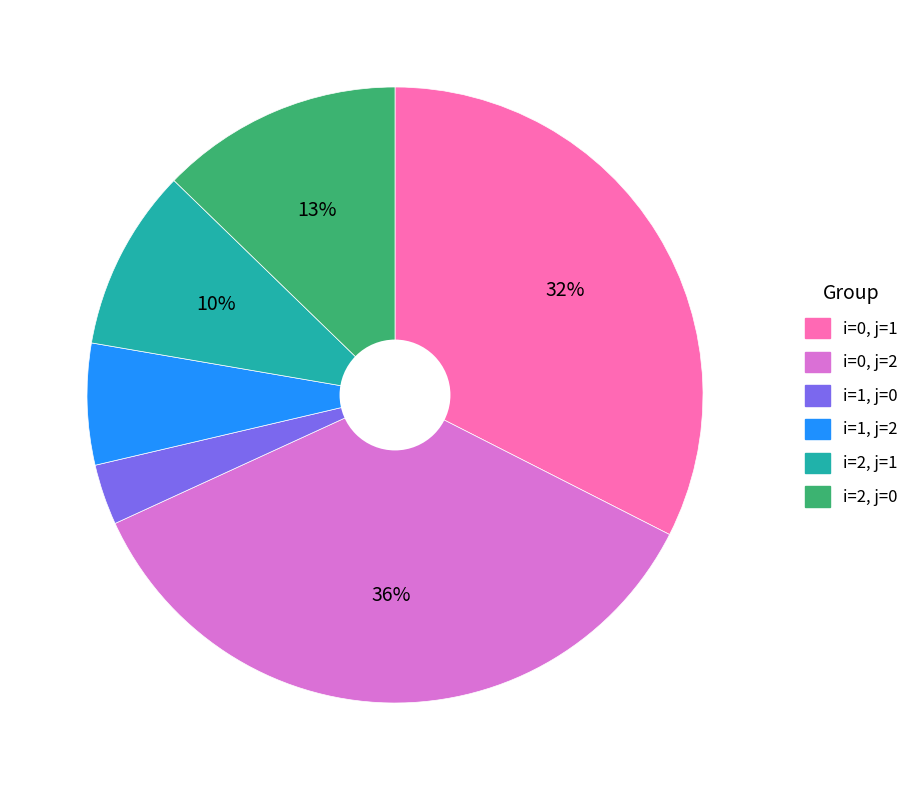

How many slices are in this pie chart?

6